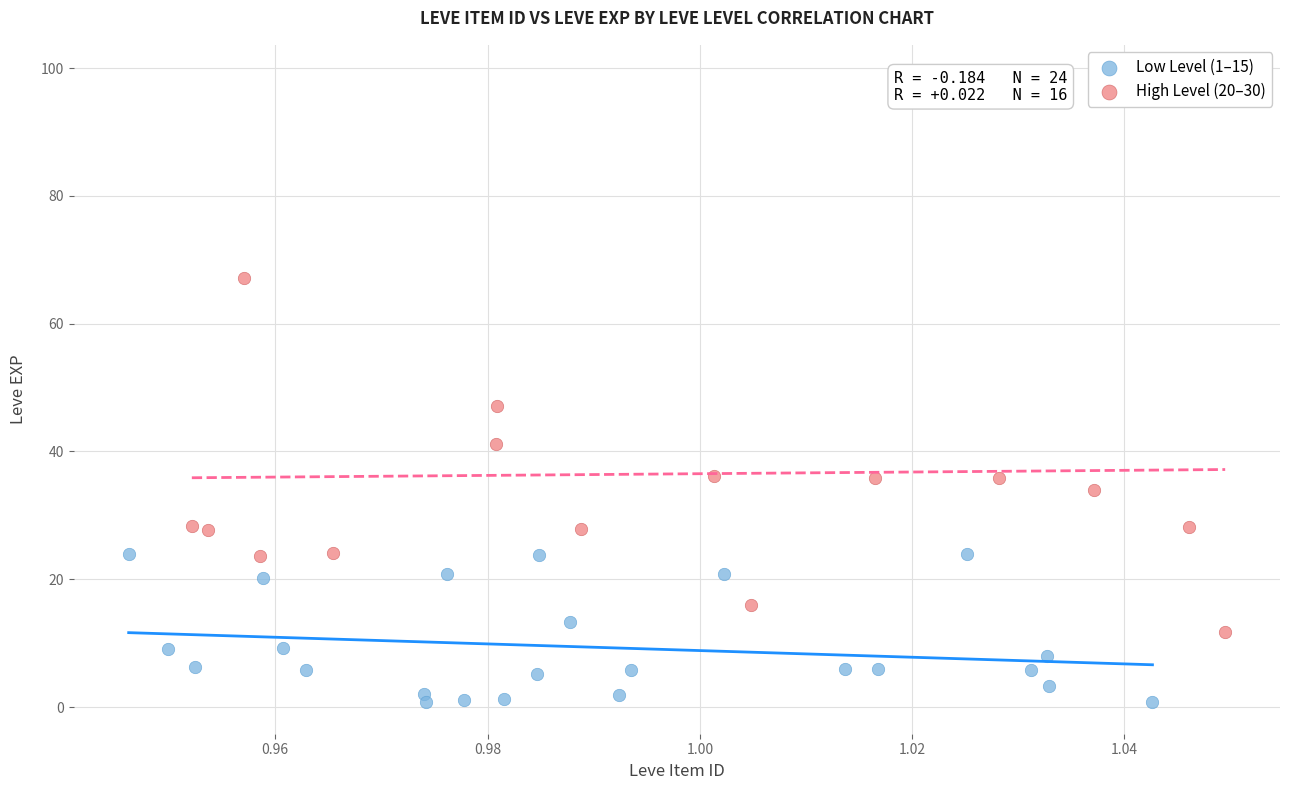

Which series contains the highest Y value?

High Level (20–30)